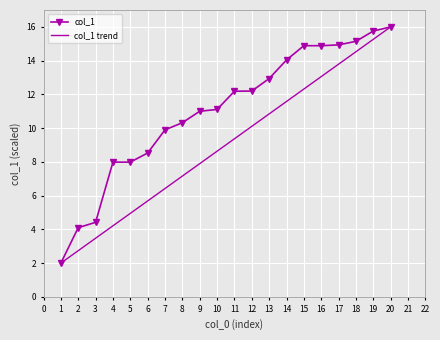

Reading left to right, what are all the values shown in this chart?

1=2.0	2=4.1	3=4.4	4=8.0	5=8.0	6=8.5	7=9.9	8=10.3	9=11.0	10=11.1	11=12.2	12=12.2	13=12.9	14=14.0	15=14.9	16=14.9	17=14.9	18=15.1	19=15.8	20=16.0